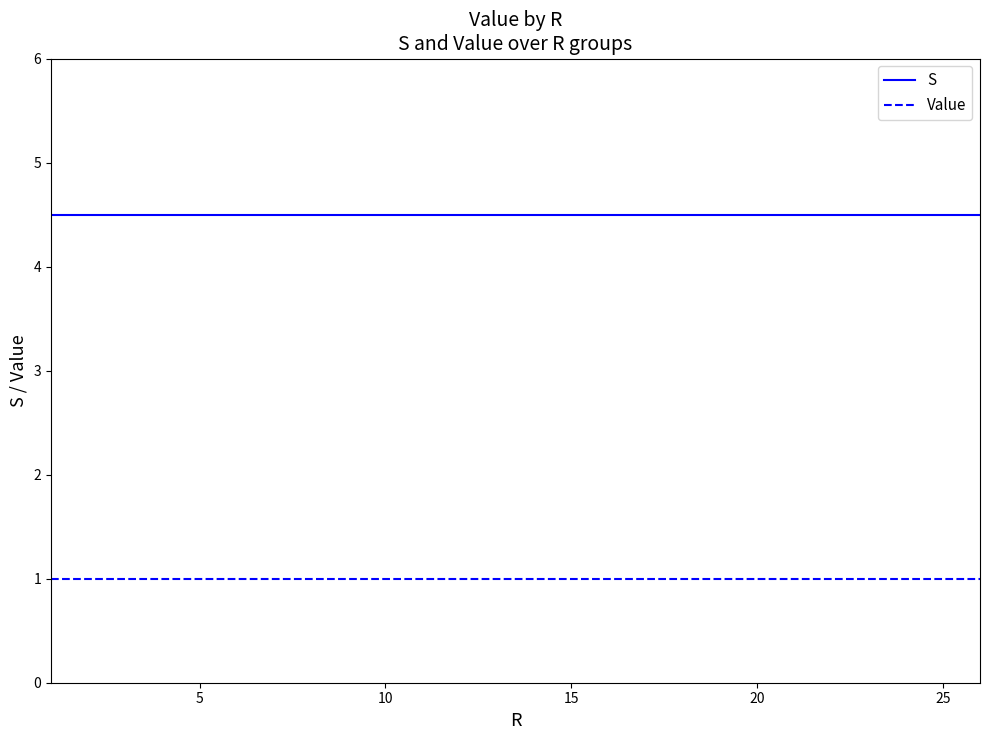

How many distinct data groups are displayed?

2